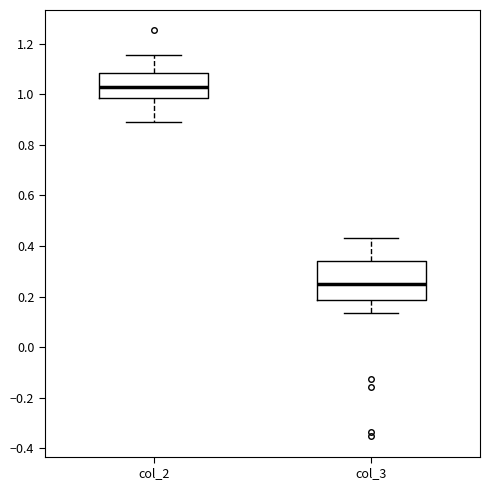

Reading left to right, read every box against the y-axis: the position of its median line, the range the box covers, and the ends of its whiskers. The values are not printed on the chart, so give them approximately, as read against the axis.

col_2: median 1.02, box 0.98 to 1.08, whiskers 0.90 to 1.16
col_3: median 0.26, box 0.18 to 0.34, whiskers 0.14 to 0.44